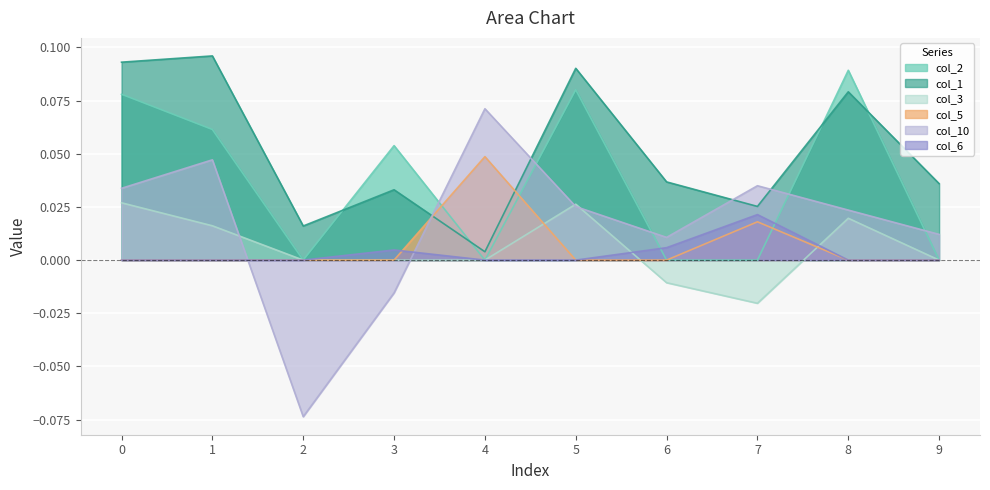

At how many categories does at least one series exceed 0?

10